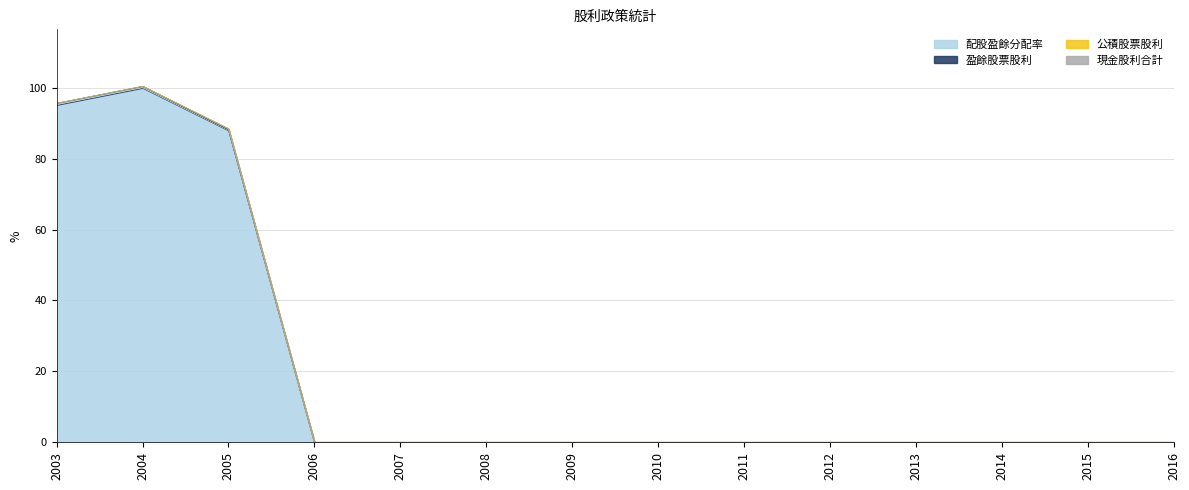

True or false: 現金股利合計 and 公積股票股利 intersect in this chart.

False